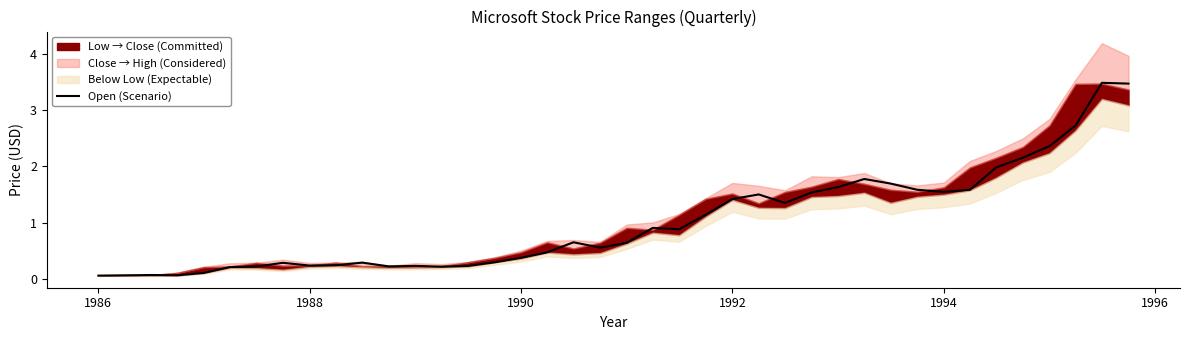

The Open (Scenario) series shows 2.6 at 1994. True or false?

False